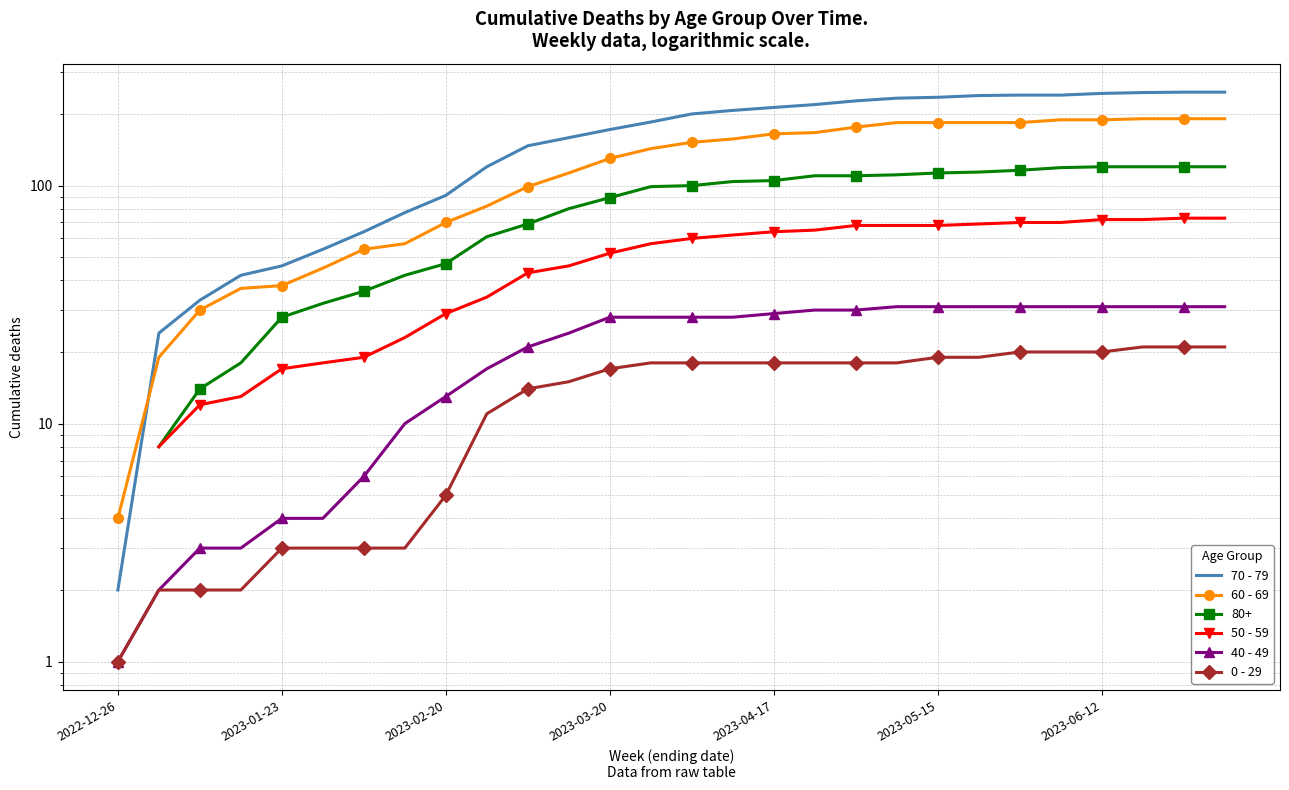

True or false: 50 - 59 has more than 0 interior local peaks.

False